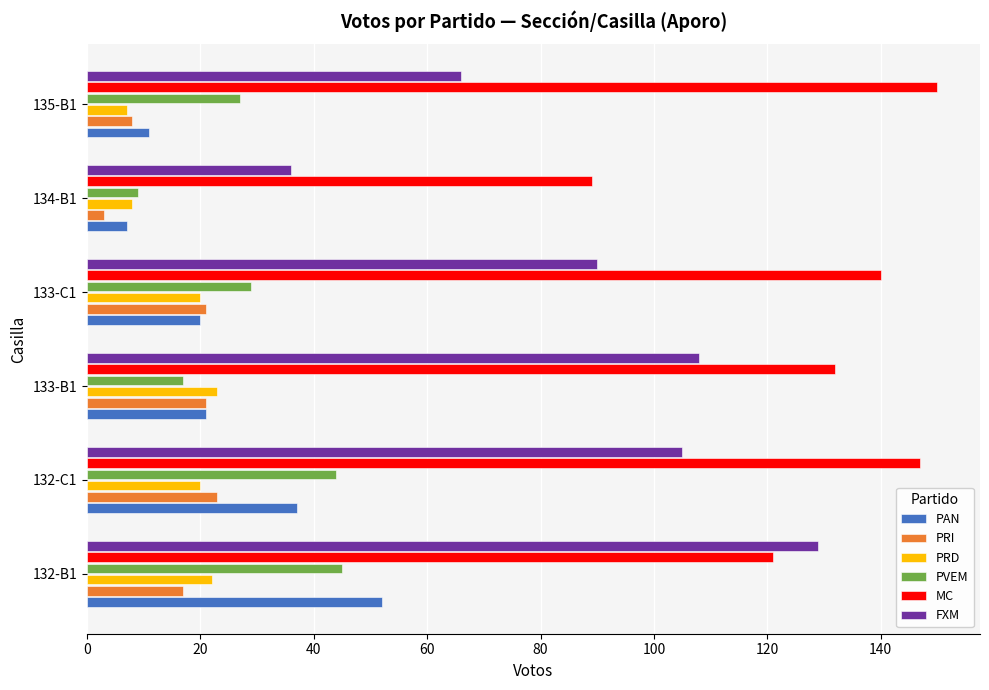

At how many categories does at least one series exceed 75?

6